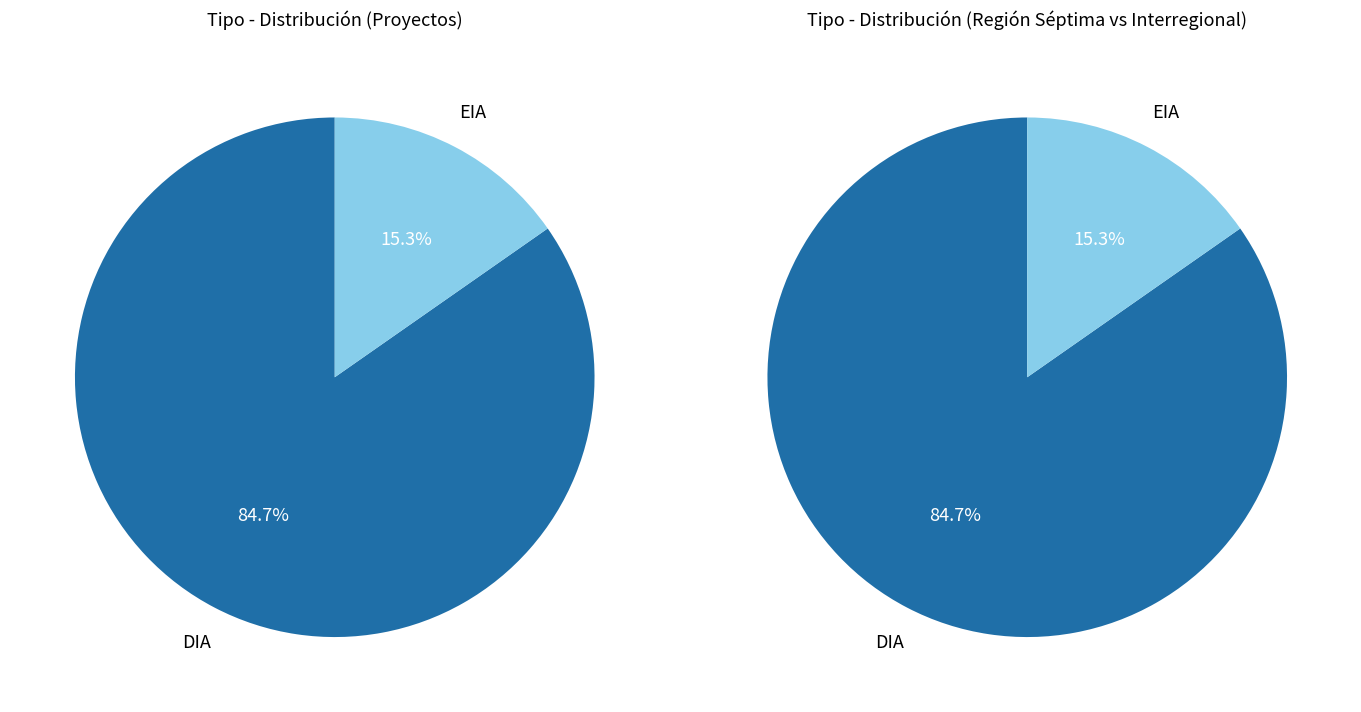

True or false: DIA accounts for 85% of the total.

True